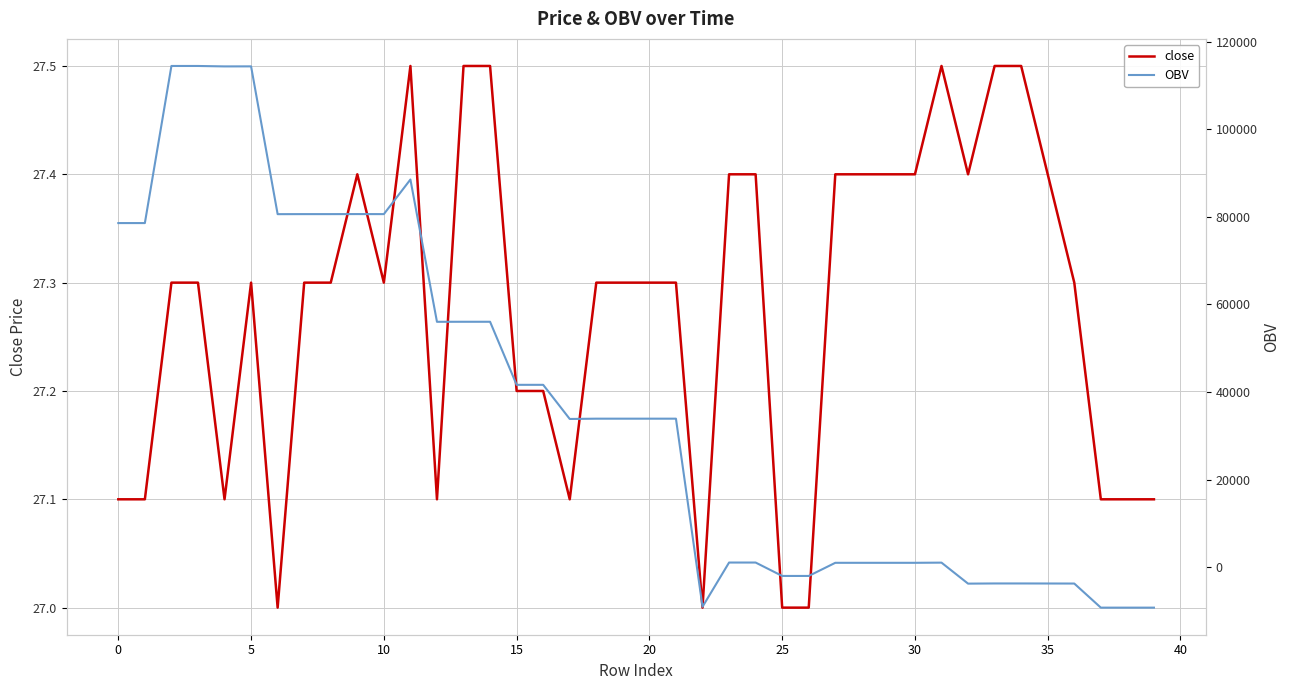

What is the lowest value of the close series?

27.0